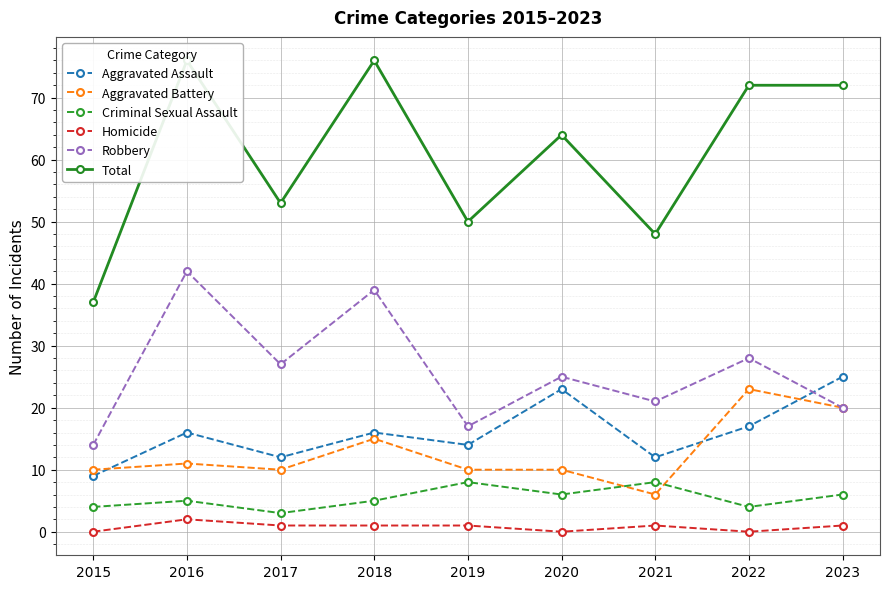

True or false: Aggravated Battery has a value of 10 at 2017.

True